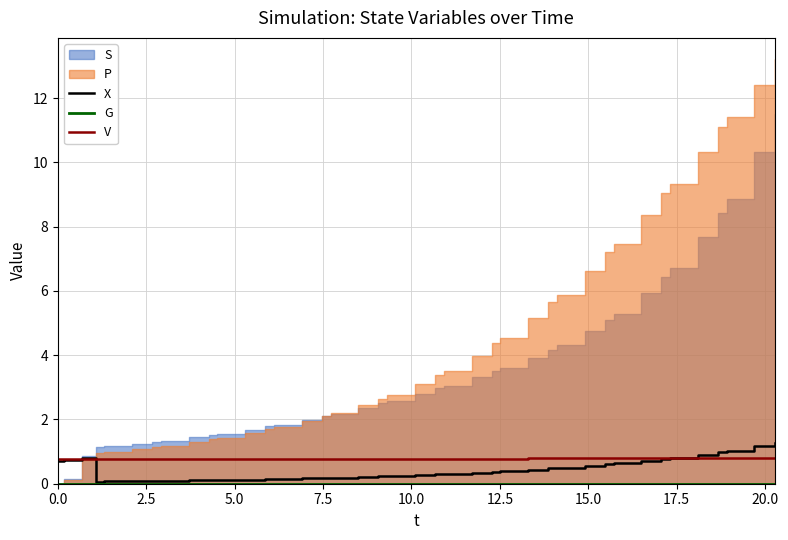

After their last crossing, which series has the higher values: V or X?

X